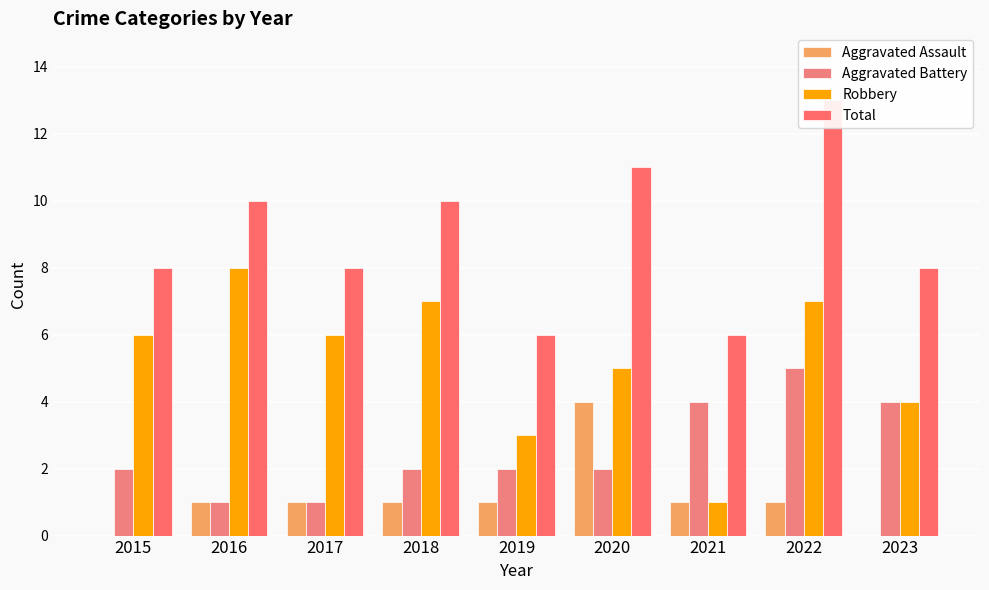

Is it true that Aggravated Assault equals 0 at 2021?

False